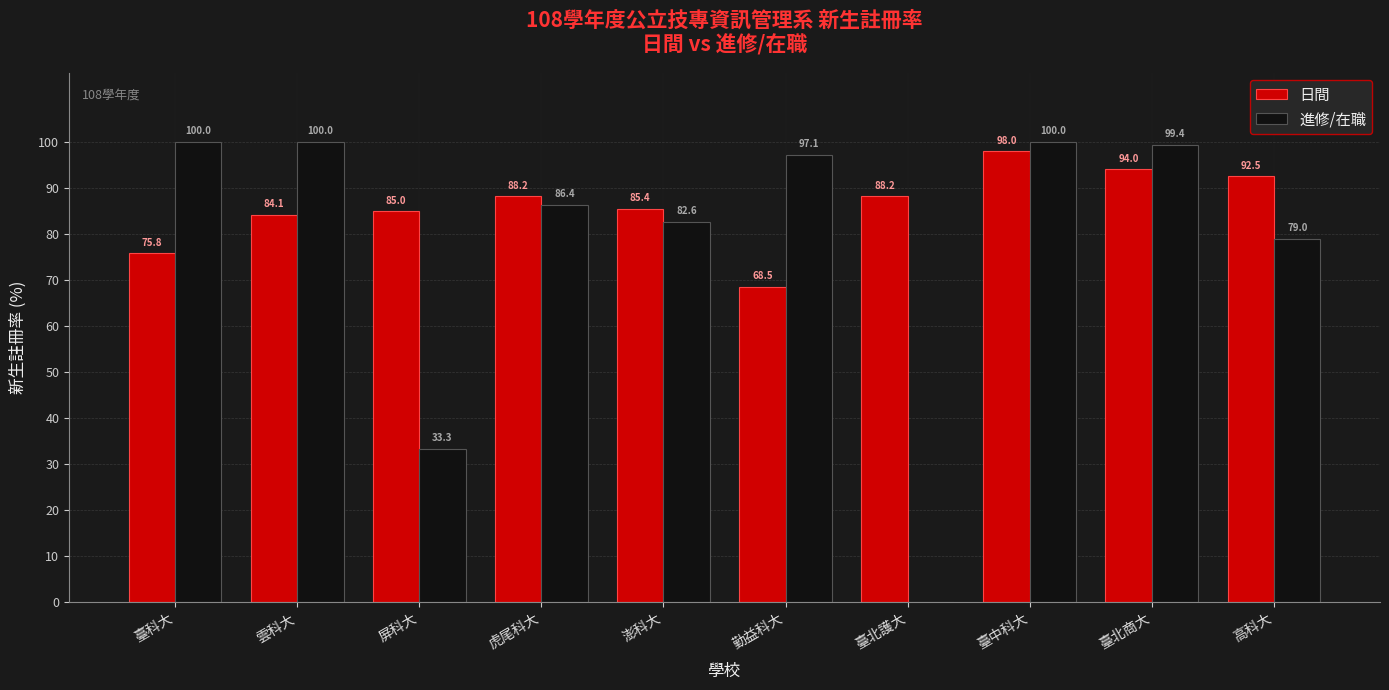

At which label is 日間 closest to 83?

雲科大